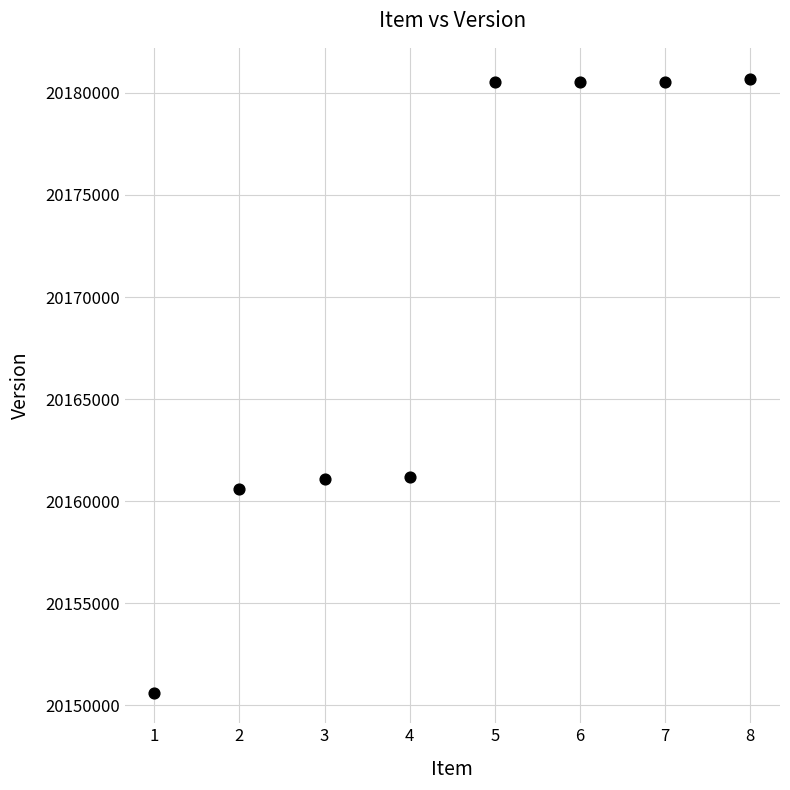

What is the range of Y values (max minus min)?

30078